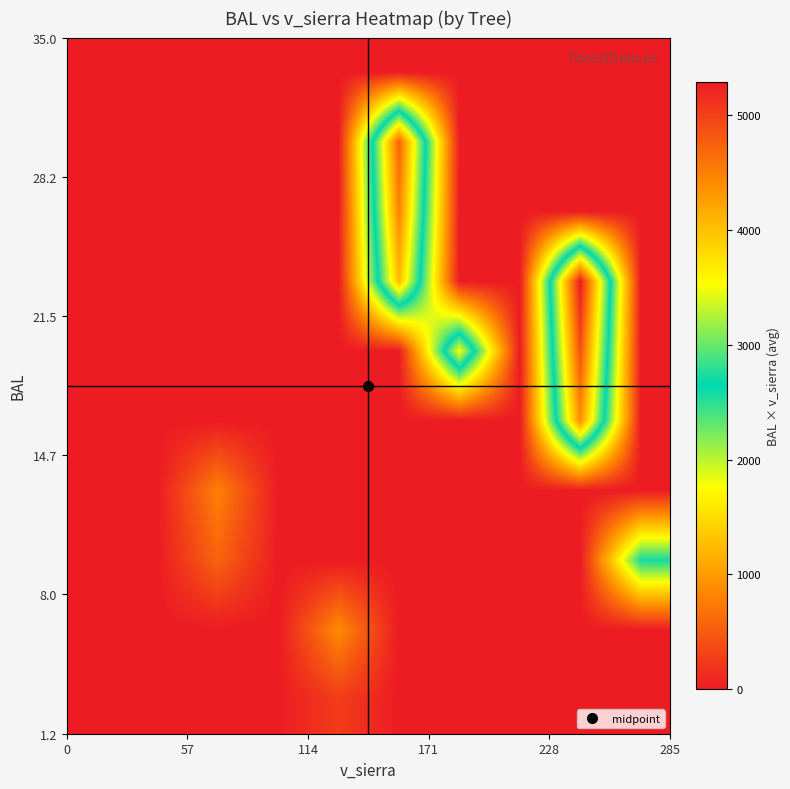

What is the greatest value displayed?

5286.7